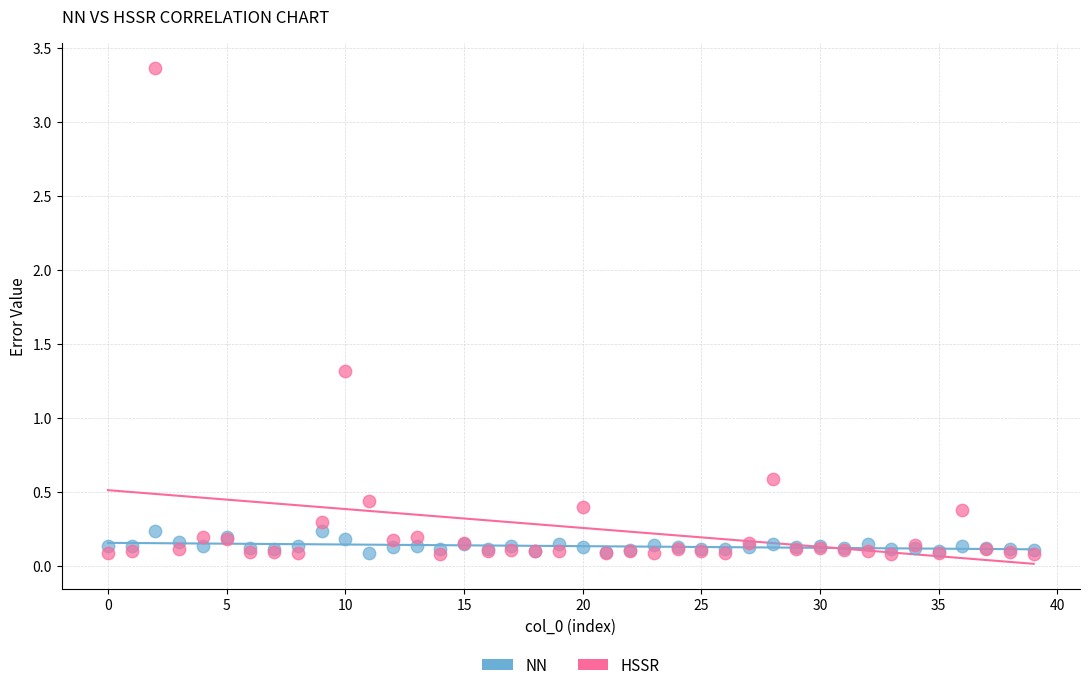

Which series reaches the maximum Y coordinate?

HSSR